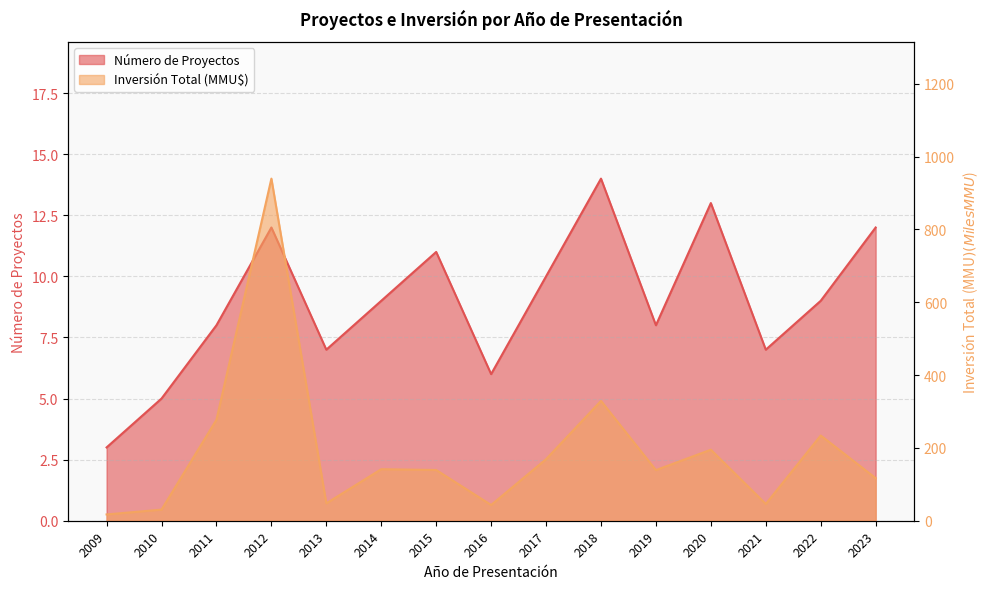

What are all the series names shown in the legend?

Número de Proyectos, Inversión Total (MMU$)